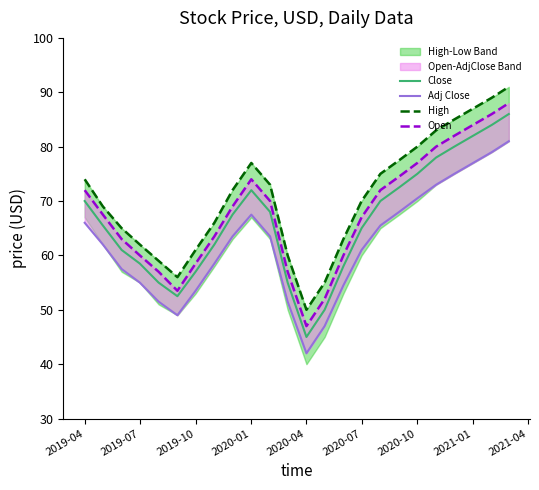

Which category has the lowest value in the Close series?

2020-04